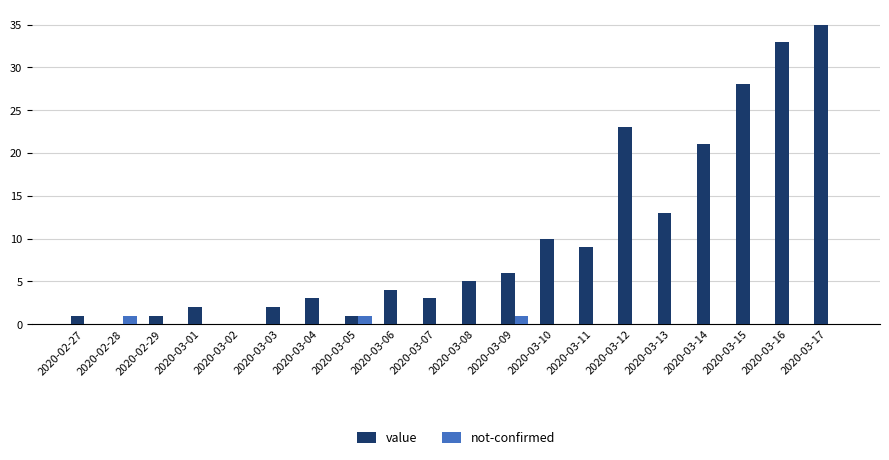

Reading right to left, extract all data points from this chart.

value: 35	33	28	21	13	23	9	10	6	5	3	4	1	3	2	0	2	1	0	1
not-confirmed: 0	0	0	0	0	0	0	0	1	0	0	0	1	0	0	0	0	0	1	0